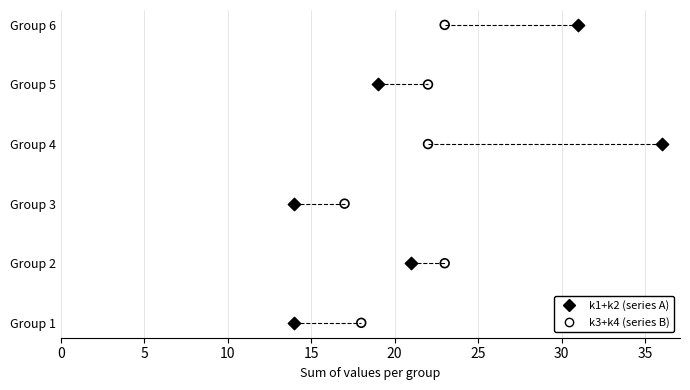

Which series reaches the maximum Y coordinate?

k1+k2 (series A)